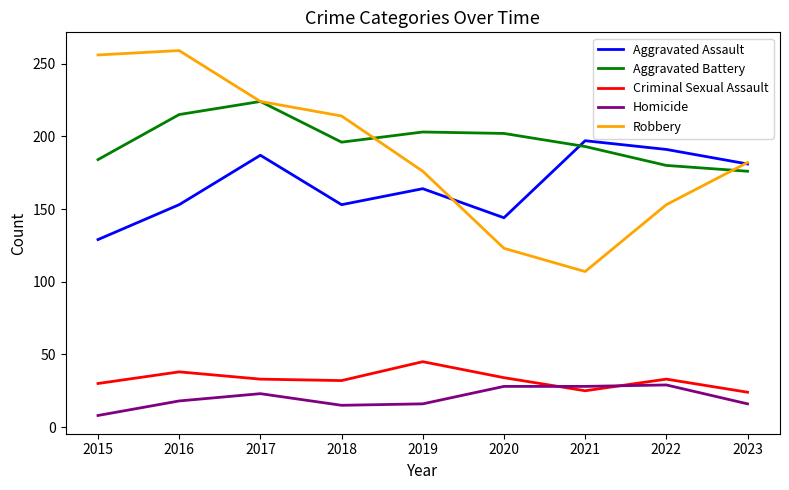

What is the greatest value displayed?

259